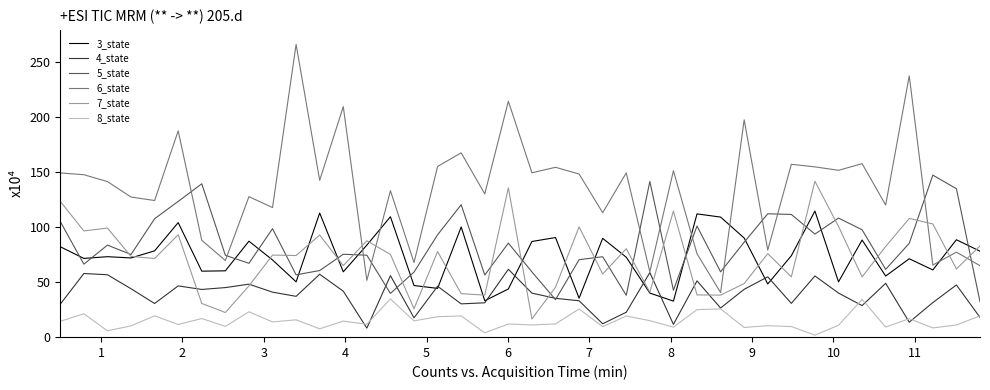

After their last crossing, which series has the higher values: 5_state or 6_state?

6_state